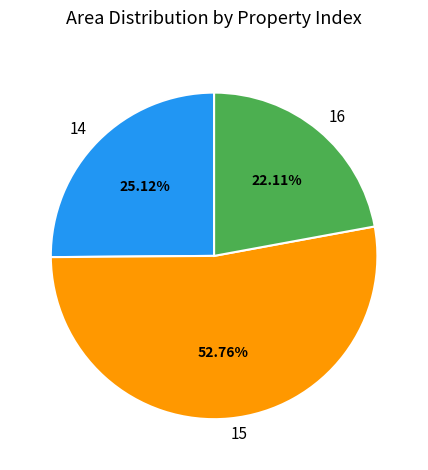

To the nearest percent, what is the difference between the largest and smallest slice percentages?

31%